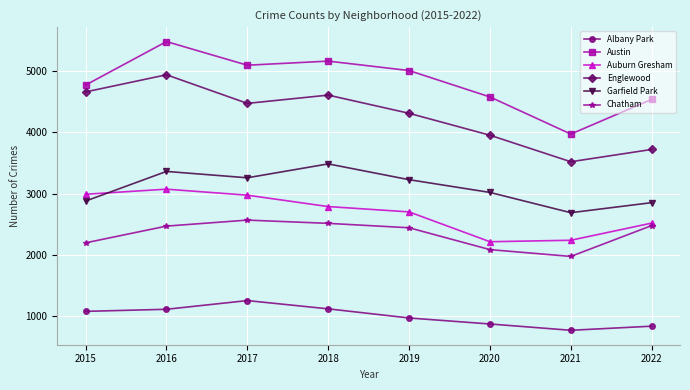

Where is Austin nearest to the value 4726?

2015